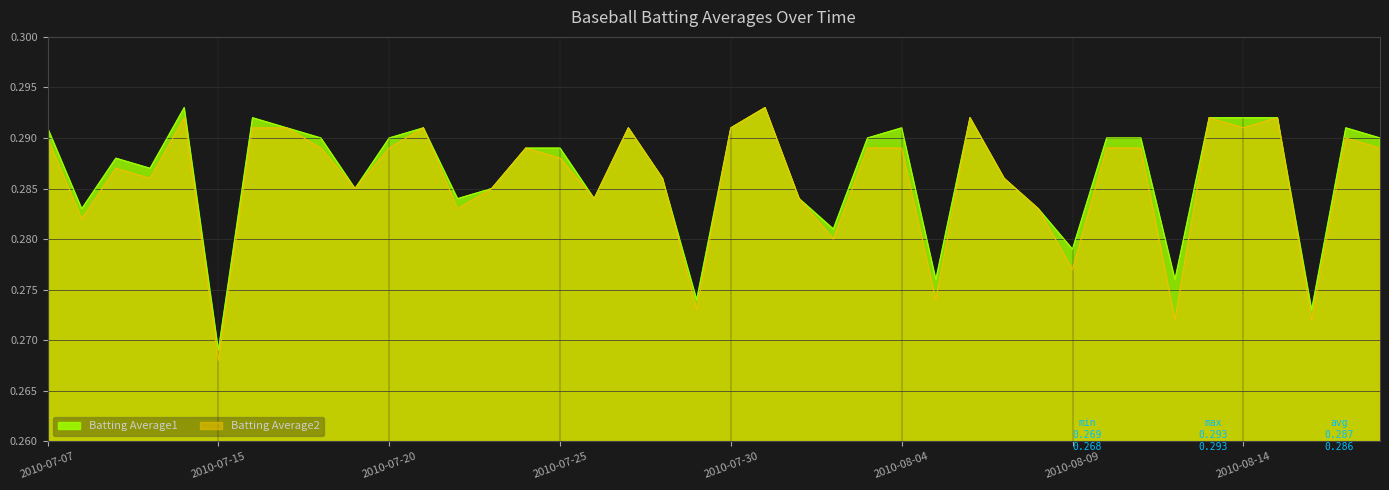

What is the highest value of the Batting Average2 series?

0.3